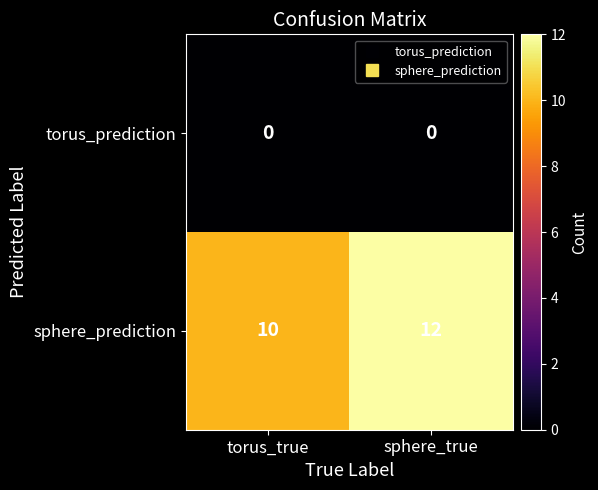

Which series has the largest range (max minus min)?

sphere_prediction